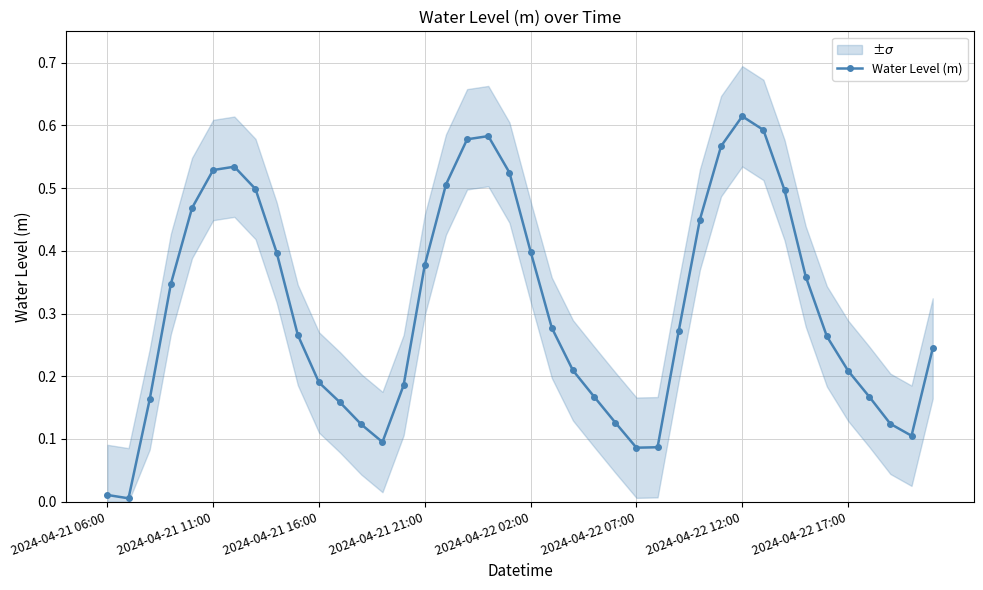

The chart shows a value of 0.3 at 27. True or false?

True